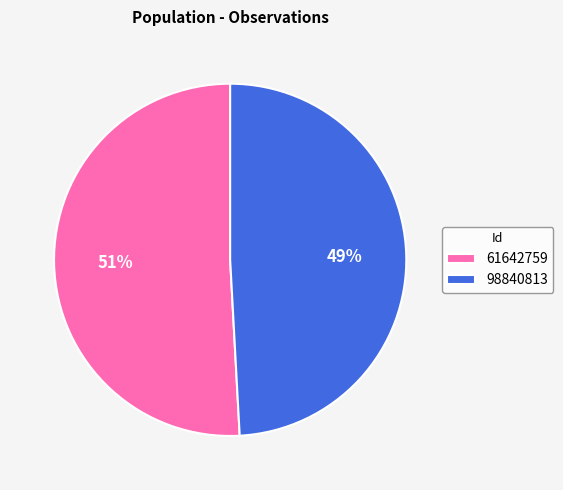

To the nearest percent, what percentage of the pie is 61642759?

51%